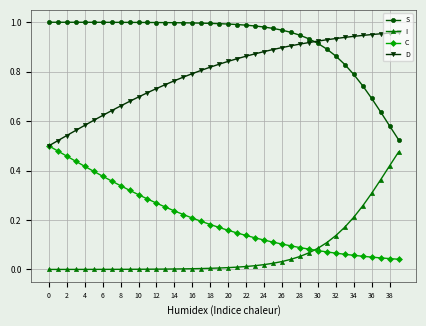

How many series are shown in this chart?

4